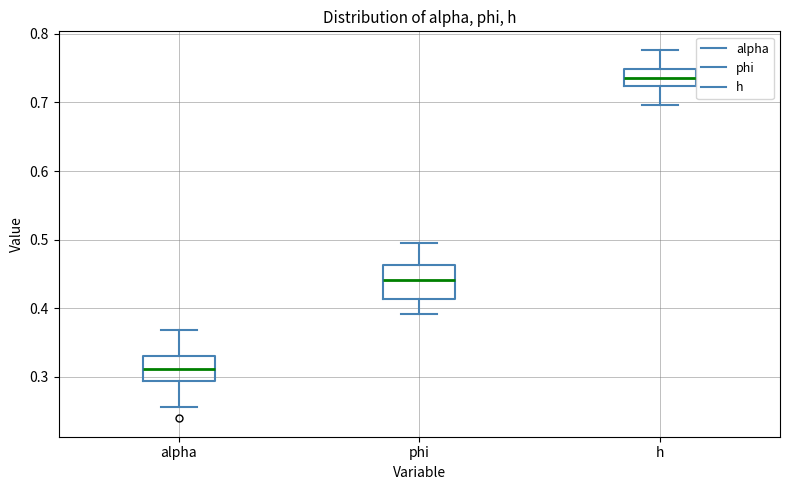

Reading left to right, transcribe this box plot: for each box, give where its median line is, the range the box spans, and where its two whiskers end, as read against the y-axis. The values are not printed on the chart, so give them approximately, as read against the axis.

alpha: median 0.31, box 0.29 to 0.33, whiskers 0.26 to 0.37
phi: median 0.44, box 0.41 to 0.46, whiskers 0.39 to 0.50
h: median 0.74, box 0.72 to 0.75, whiskers 0.70 to 0.78